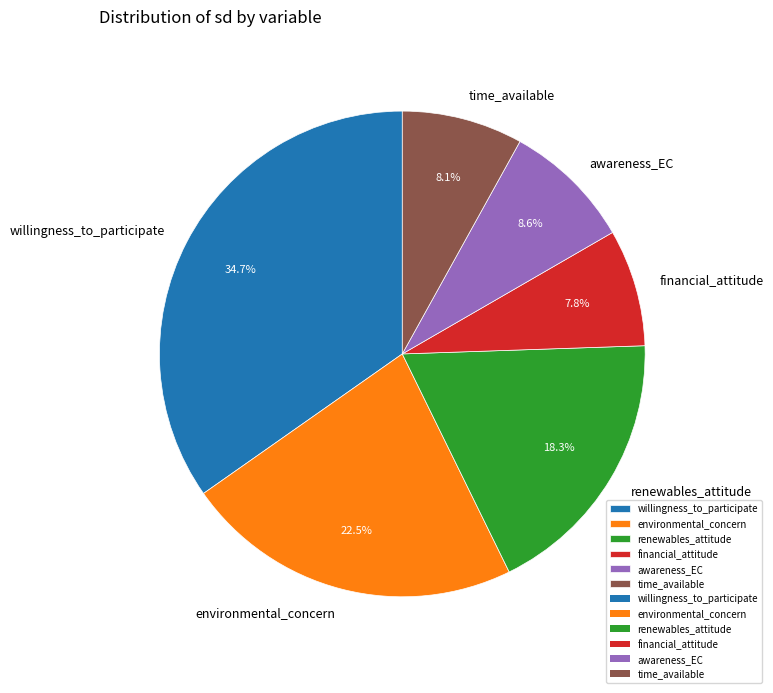

True or false: awareness_EC accounts for 21% of the total.

False